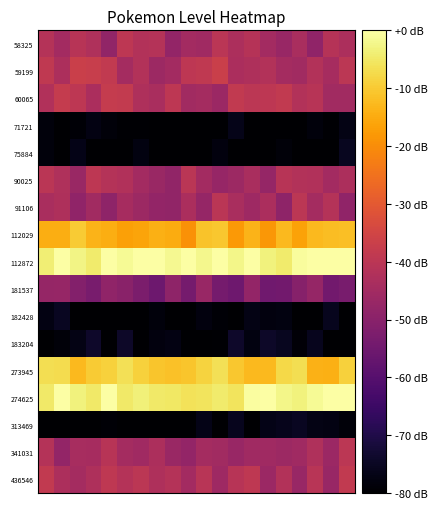

Reading right to left, list all the values displayed in this chart.

58325: -43.0	-41.0	-48.6	-43.7	-47.0	-44.9	-41.1	-42.8	-40.0	-45.6	-44.8	-48.0	-41.4	-41.7	-39.5	-48.3	-42.3	-40.7	-44.9	-41.5
59199: -39.7	-44.2	-41.7	-45.1	-44.5	-41.7	-42.7	-43.2	-36.8	-39.0	-39.6	-44.9	-46.0	-41.8	-44.5	-38.6	-37.5	-36.7	-42.9	-38.8
60065: -45.3	-45.0	-40.7	-41.8	-38.6	-39.4	-39.8	-38.6	-46.4	-44.4	-45.0	-39.6	-43.5	-42.6	-38.4	-38.1	-43.3	-39.4	-38.1	-42.1
71721: -77.2	-79.4	-78.4	-82.1	-82.2	-84.4	-82.7	-76.5	-80.9	-82.9	-80.6	-84.7	-82.0	-79.4	-79.5	-78.7	-77.4	-79.3	-80.3	-78.3
75884: -75.4	-83.8	-84.1	-81.4	-78.7	-82.0	-81.2	-80.5	-78.0	-83.5	-80.0	-83.4	-80.4	-77.8	-84.1	-84.8	-83.3	-76.9	-80.9	-78.4
90025: -43.0	-45.0	-42.1	-41.7	-40.7	-47.5	-43.5	-46.2	-47.3	-44.7	-40.3	-48.3	-46.6	-44.8	-42.1	-41.5	-39.6	-46.6	-42.3	-40.2
91106: -48.5	-41.5	-44.5	-39.7	-49.1	-43.4	-45.8	-43.5	-40.0	-47.6	-43.4	-48.3	-47.8	-46.0	-44.3	-48.9	-45.1	-48.4	-42.8	-43.4
112029: -11.6	-12.0	-12.7	-16.5	-12.6	-18.2	-13.7	-17.9	-10.3	-11.0	-19.1	-14.9	-14.1	-16.0	-16.6	-14.6	-13.6	-9.9	-14.4	-14.4
112872: 2.5	3.9	4.9	-0.6	-4.6	-3.4	4.4	-2.4	0.2	-2.1	4.5	-1.8	3.1	3.3	-1.3	0.5	-4.6	-2.7	4.2	-3.9
181537: -53.3	-54.5	-47.7	-50.4	-54.6	-54.9	-48.1	-55.2	-54.0	-47.1	-53.8	-49.0	-55.5	-52.7	-49.8	-48.7	-53.3	-51.2	-47.5	-47.5
182428: -81.0	-75.7	-83.8	-83.7	-77.6	-77.8	-77.0	-83.0	-79.2	-78.1	-79.9	-83.8	-78.2	-83.7	-82.7	-84.9	-83.6	-80.0	-75.3	-77.2
183204: -82.5	-83.4	-75.7	-78.9	-75.5	-74.2	-77.6	-73.9	-79.4	-82.2	-82.5	-77.2	-78.0	-83.3	-74.3	-80.7	-74.0	-76.9	-78.7	-80.6
273945: -9.1	-14.3	-13.9	-6.8	-7.5	-12.6	-12.5	-10.5	-6.3	-8.5	-10.7	-11.3	-10.9	-9.0	-6.3	-8.9	-9.7	-12.7	-7.0	-6.7
274625: 2.1	2.3	-1.4	-3.2	-2.5	0.4	-0.5	-5.9	-4.7	-5.9	-6.2	-5.3	-4.9	-3.6	-4.8	2.8	-5.0	-3.3	1.8	-5.0
313469: -78.6	-77.2	-77.0	-75.2	-76.0	-76.6	-84.0	-75.8	-84.5	-76.7	-84.0	-79.8	-81.3	-84.5	-80.8	-79.3	-82.5	-82.6	-83.2	-84.6
341031: -39.8	-46.3	-42.4	-45.5	-46.0	-45.6	-45.6	-47.0	-45.1	-44.5	-47.9	-46.6	-42.9	-45.4	-44.7	-40.7	-44.1	-43.9	-47.9	-41.5
436546: -38.5	-47.0	-40.6	-46.9	-41.7	-46.5	-39.2	-40.9	-45.8	-40.5	-45.0	-41.5	-42.5	-39.8	-41.3	-39.4	-42.5	-44.6	-43.0	-38.7